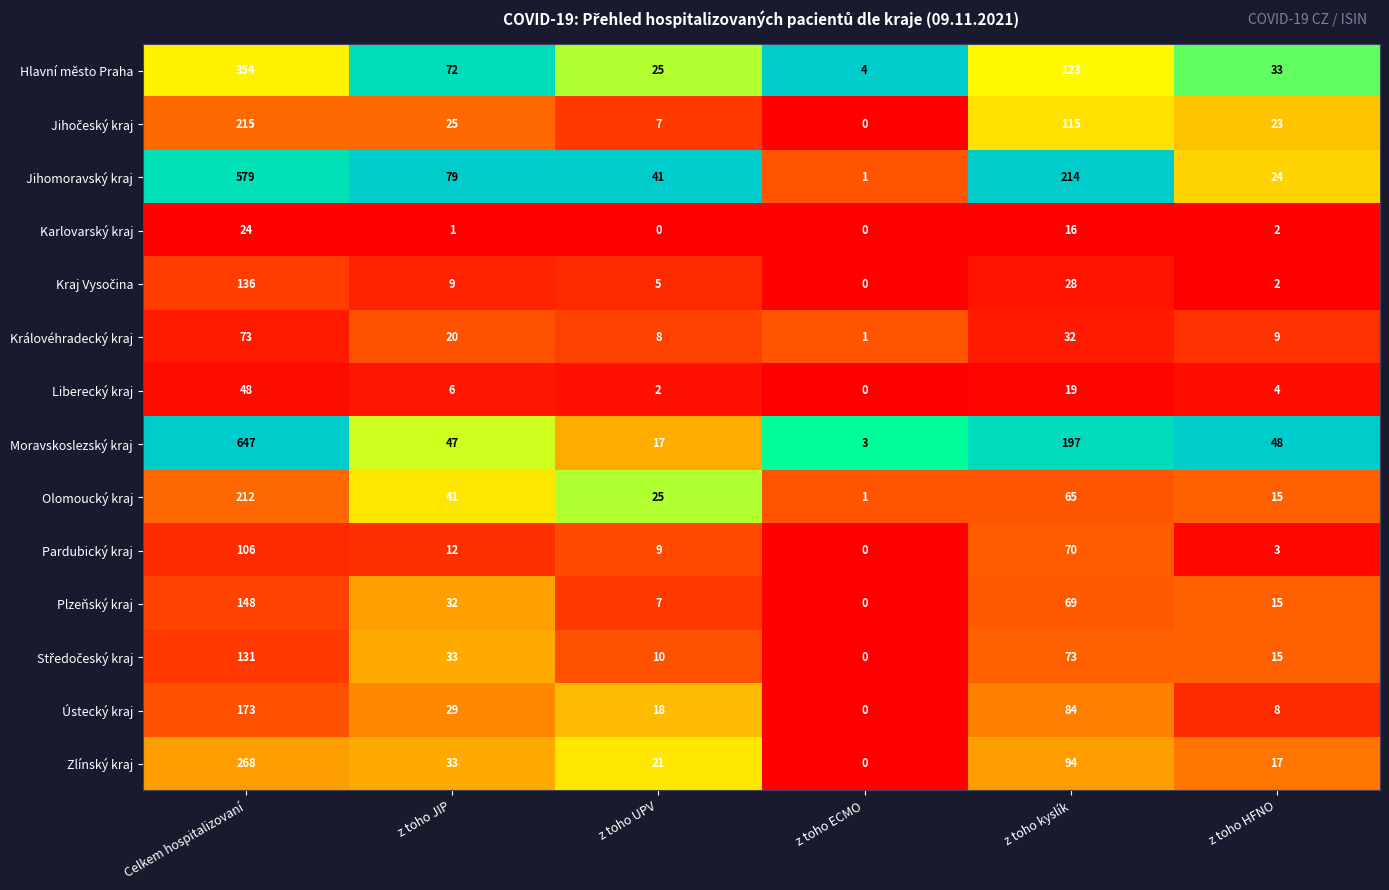

What is the maximum value shown in the chart?

647